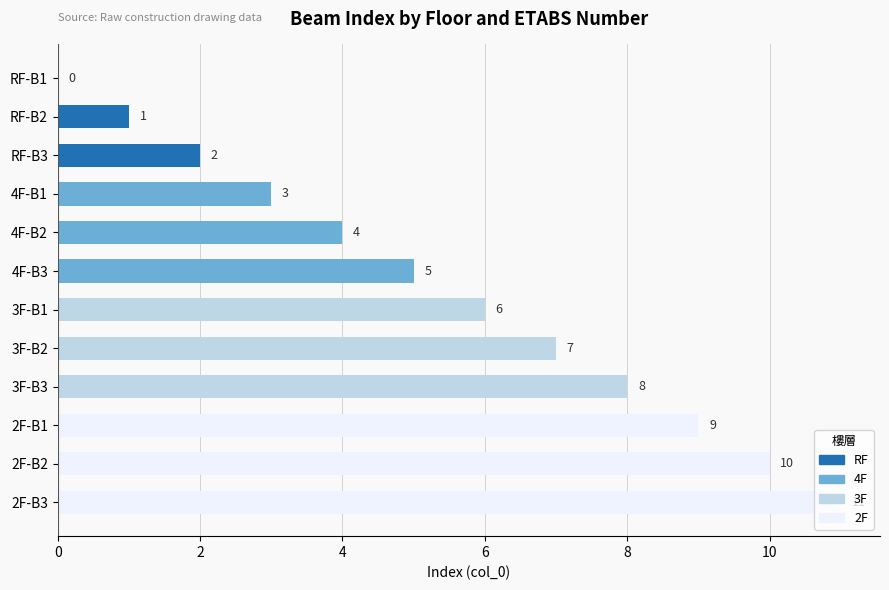

Are the bars horizontal?

Yes